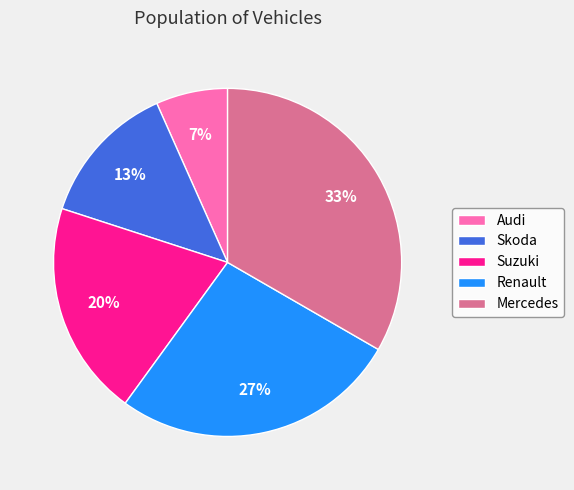

Approximately how many times larger is the value at Skoda compared to Mercedes?

0.4